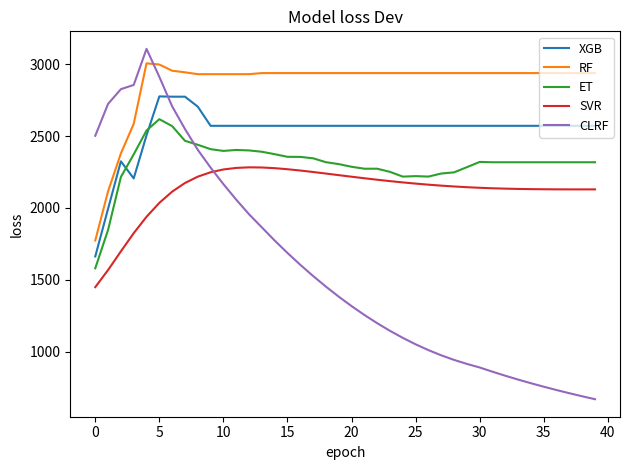

What are all the series names shown in the legend?

XGB, RF, ET, SVR, CLRF